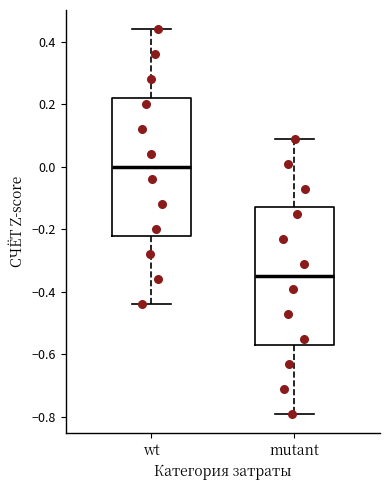

Which box has the highest median line?

wt